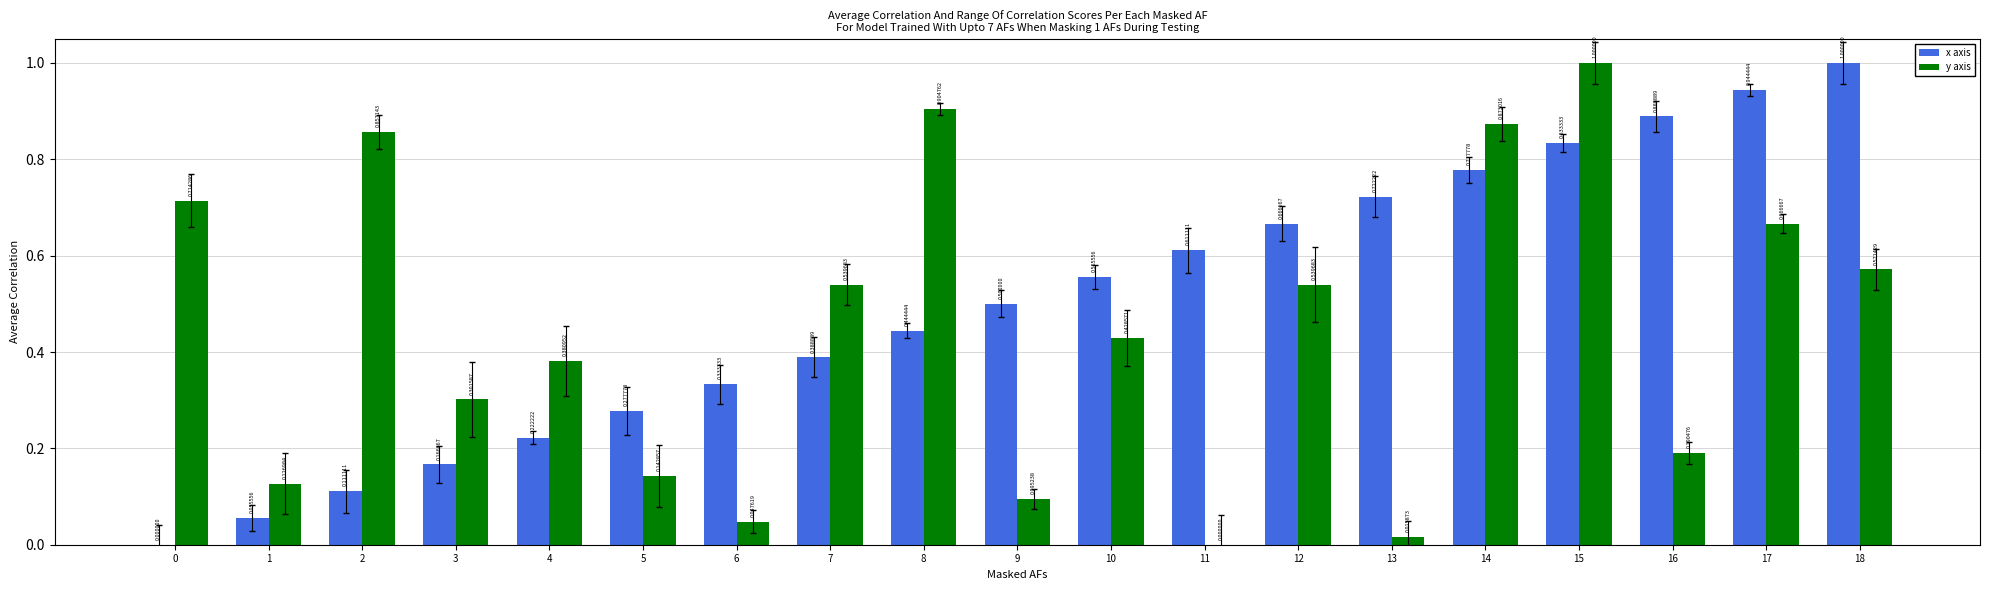

What are all the series names shown in the legend?

x axis, y axis